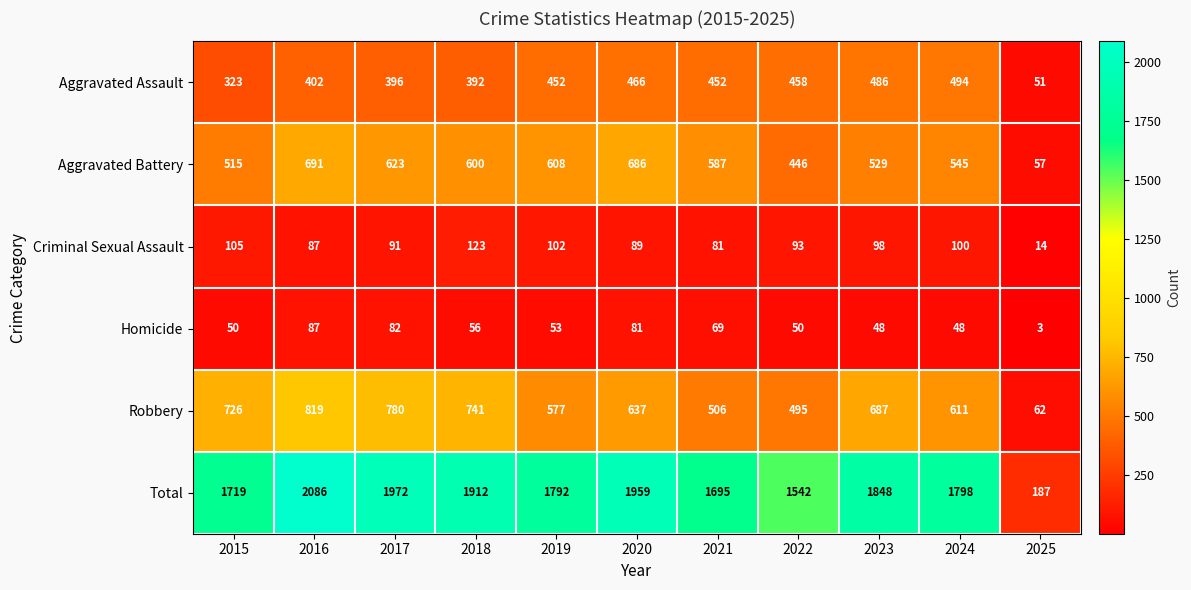

Rank the series at 2025 from lowest to highest value.

Homicide, Criminal Sexual Assault, Aggravated Assault, Aggravated Battery, Robbery, Total